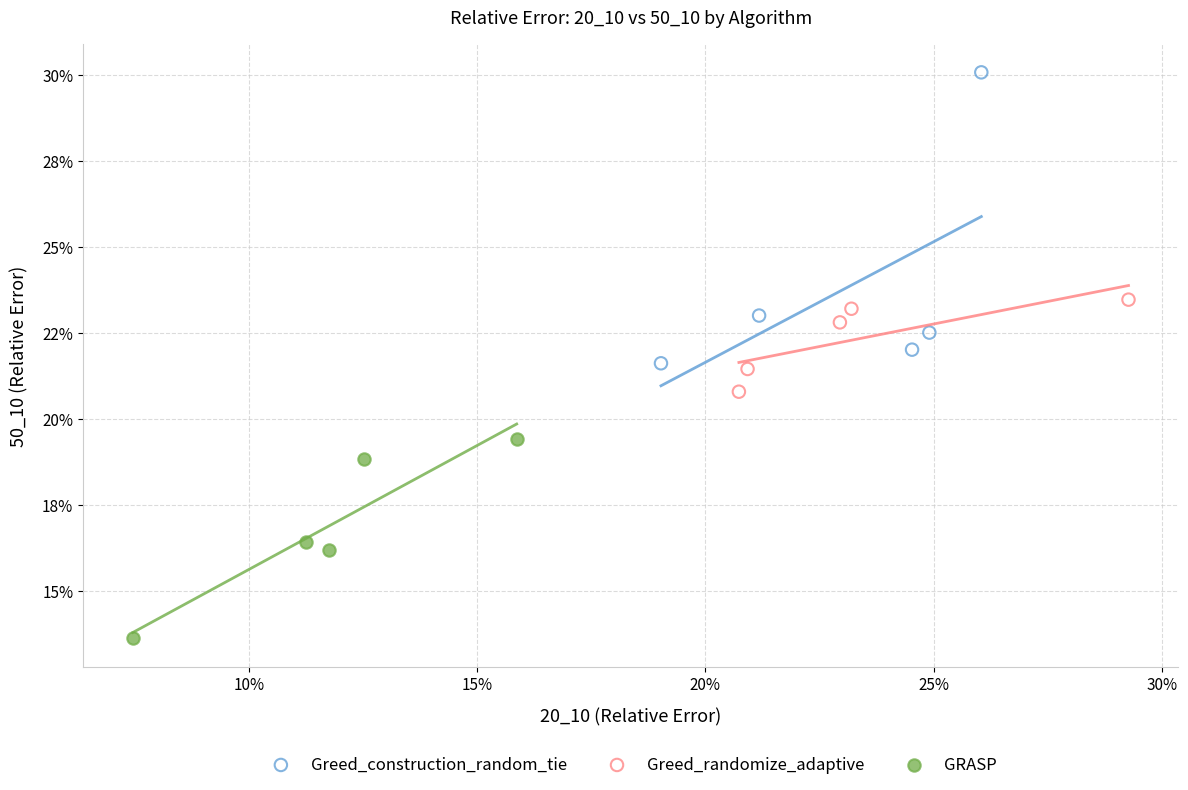

Which series has the widest spread of Y values?

Greed_construction_random_tie